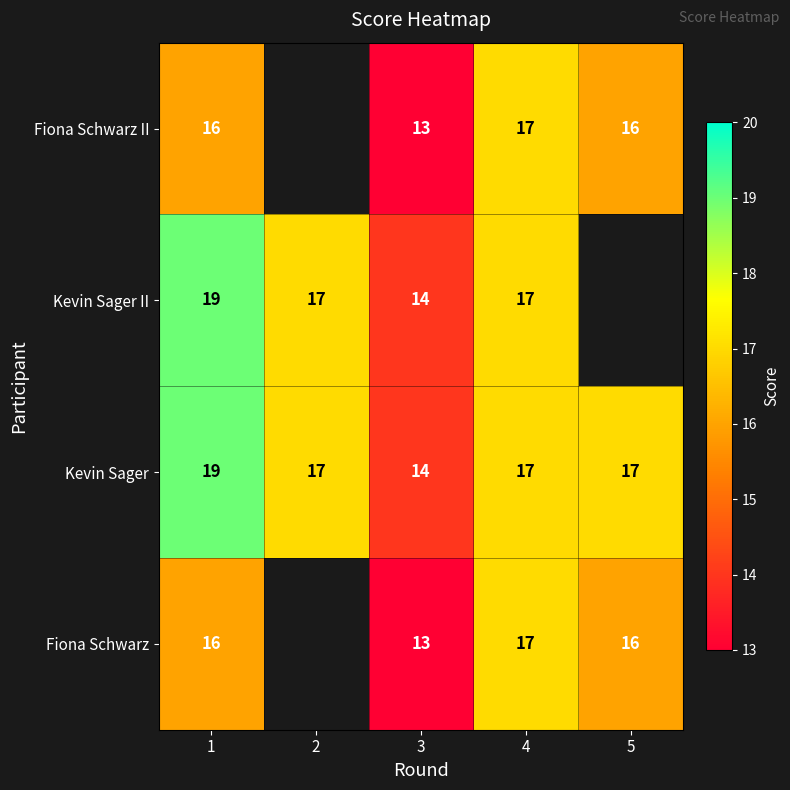

The value of Kevin Sager at 4 is 5.1. True or false?

False